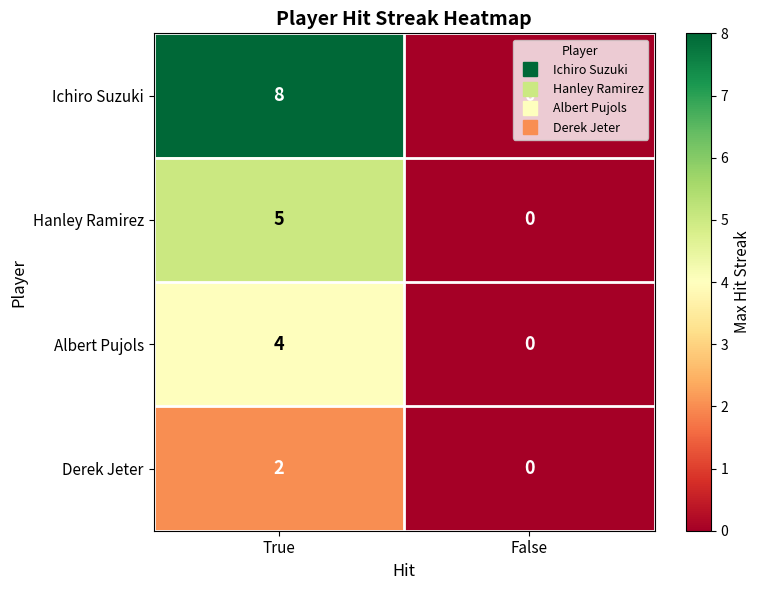

Rank the series at True from highest to lowest value.

Ichiro Suzuki, Hanley Ramirez, Albert Pujols, Derek Jeter